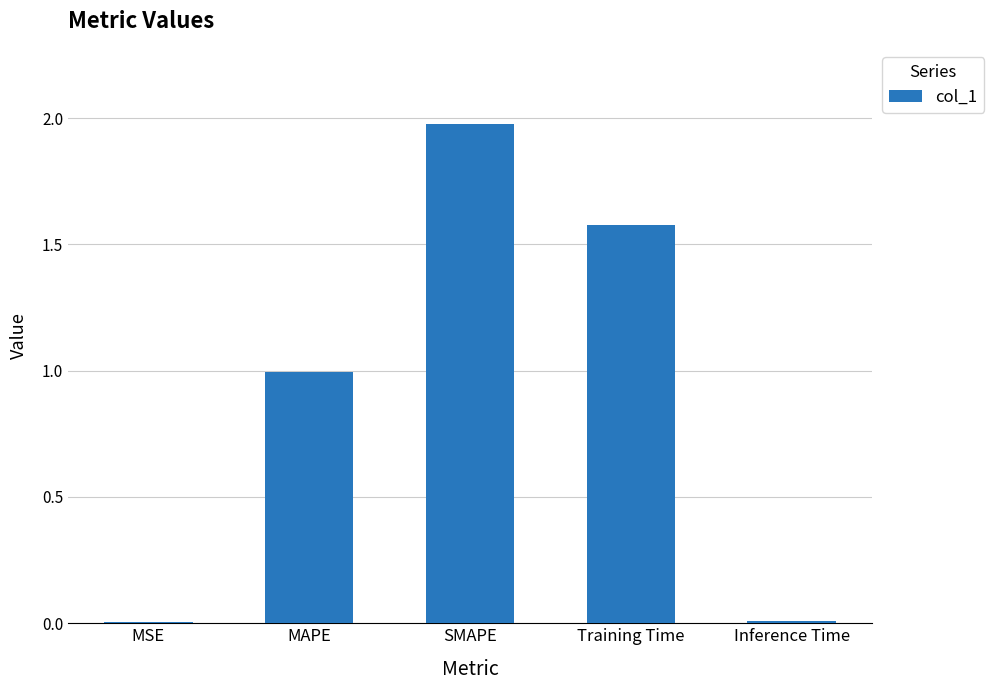

Which has a higher value, Inference Time or Training Time?

Training Time